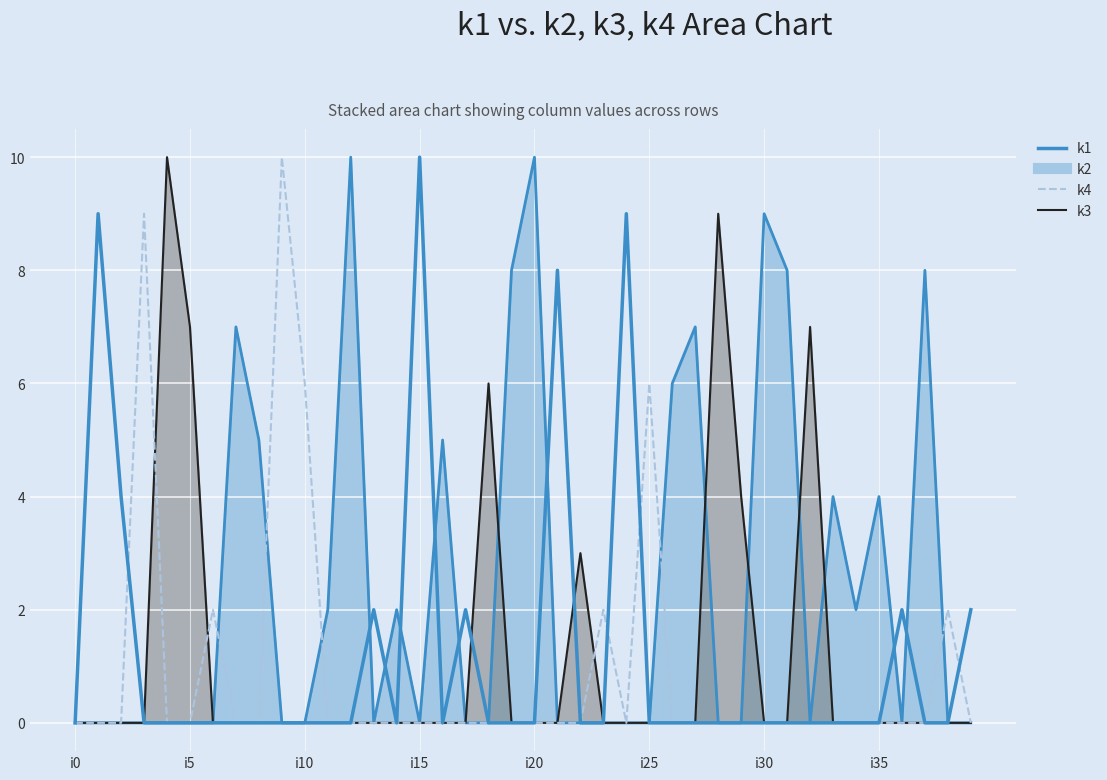

The value of k1 at 38 is 0. True or false?

True